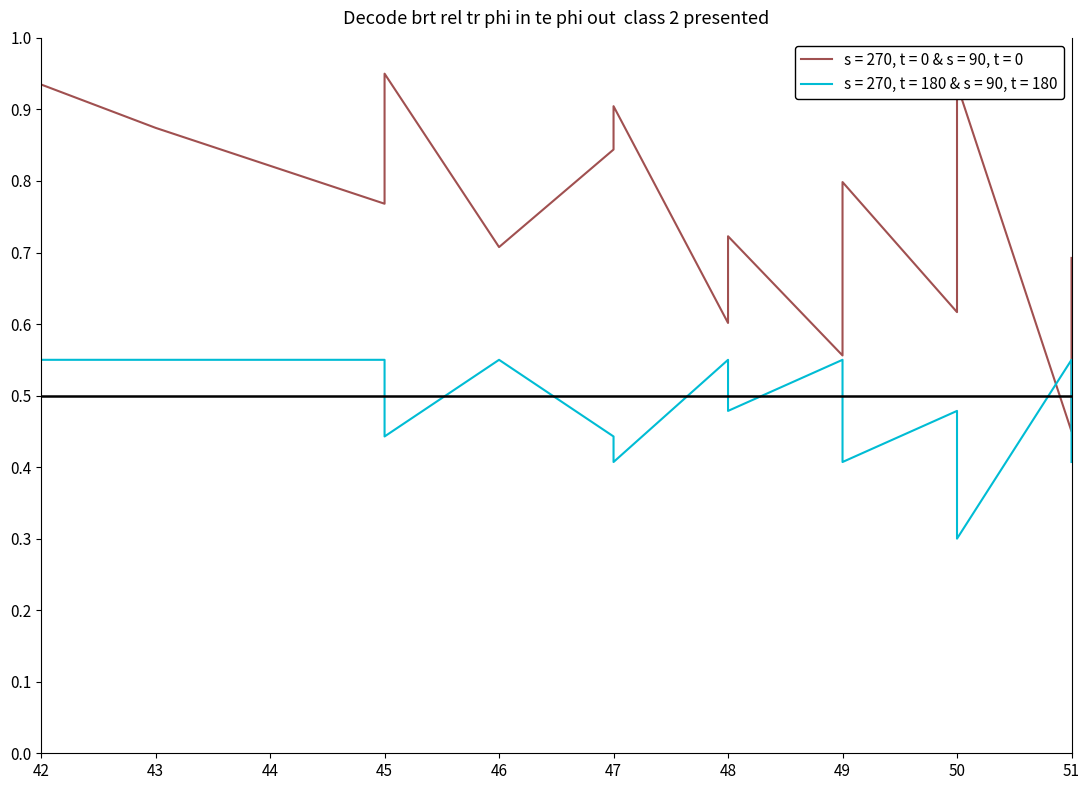

Which category has the highest value across all series?

45